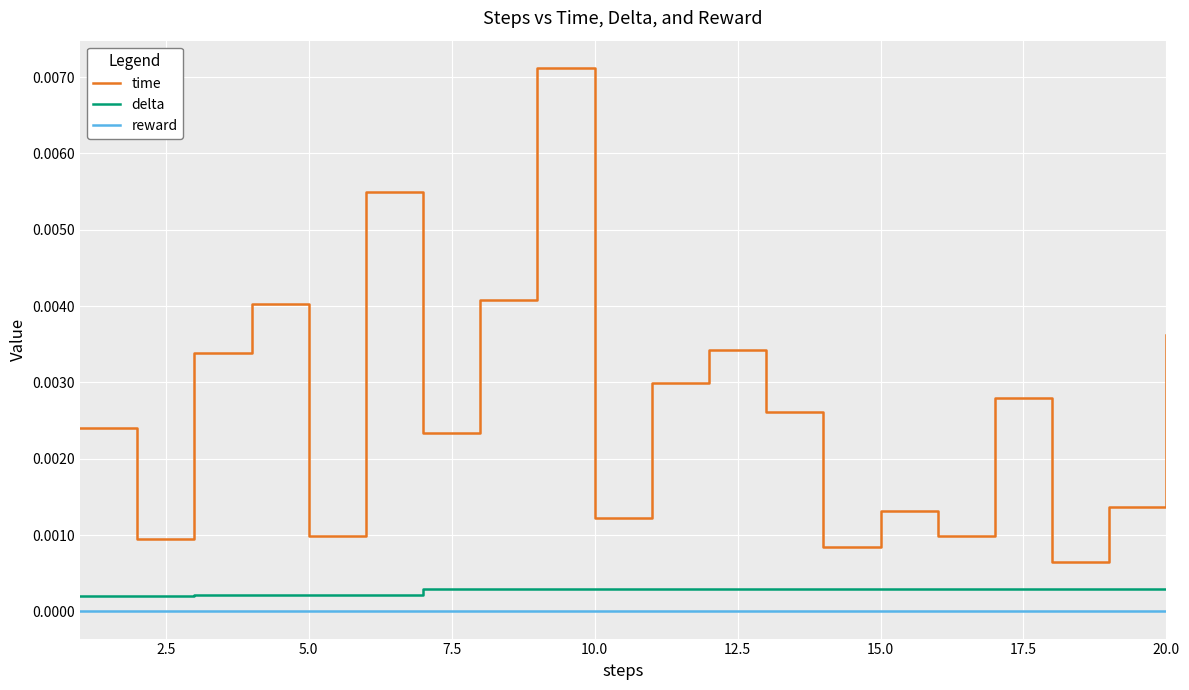

At how many categories does at least one series exceed 0?

20